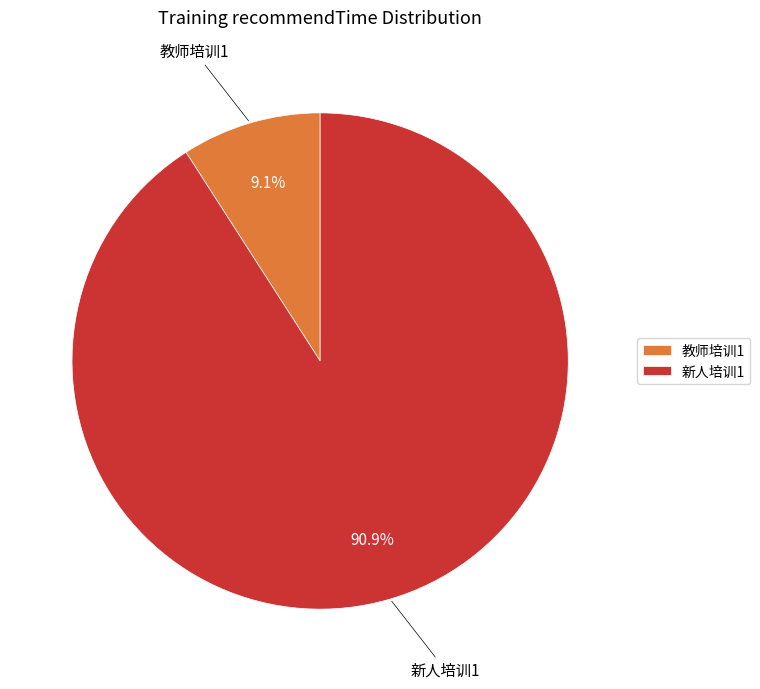

What percentage is NOT represented by 新人培训1?

9.1%